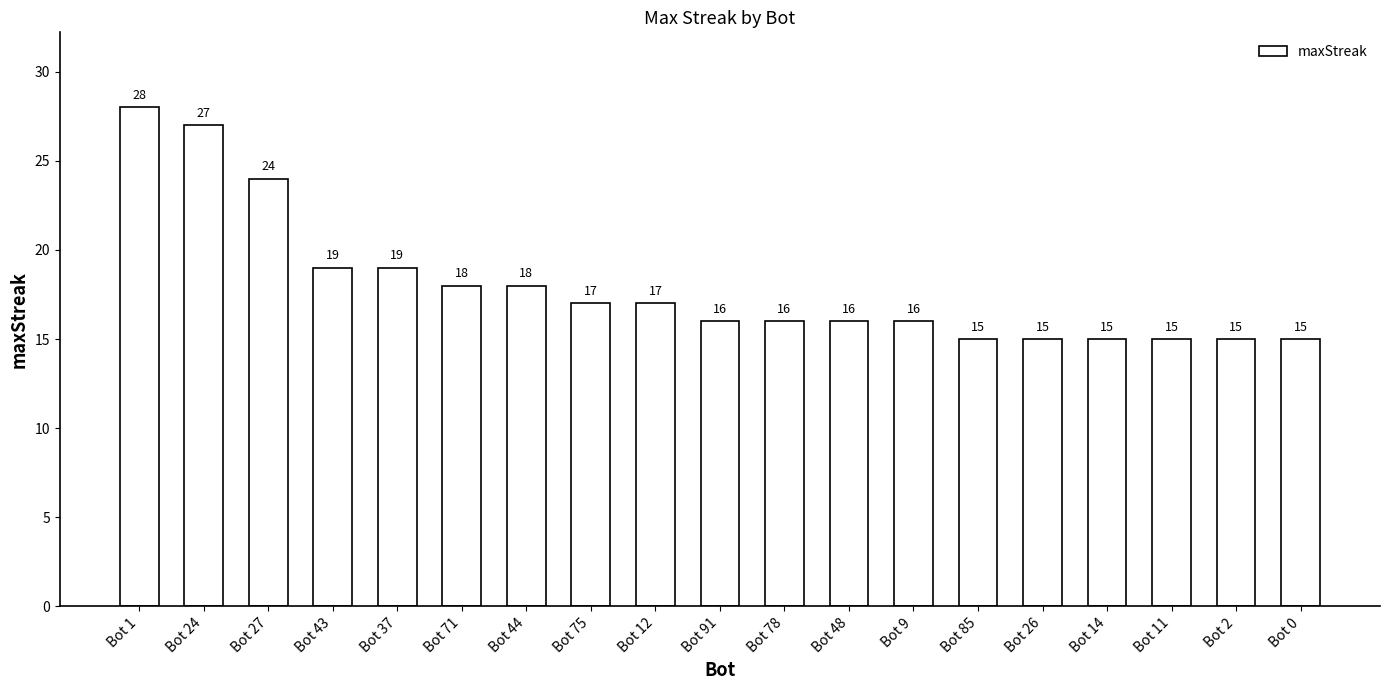

What is the smallest value displayed?

15